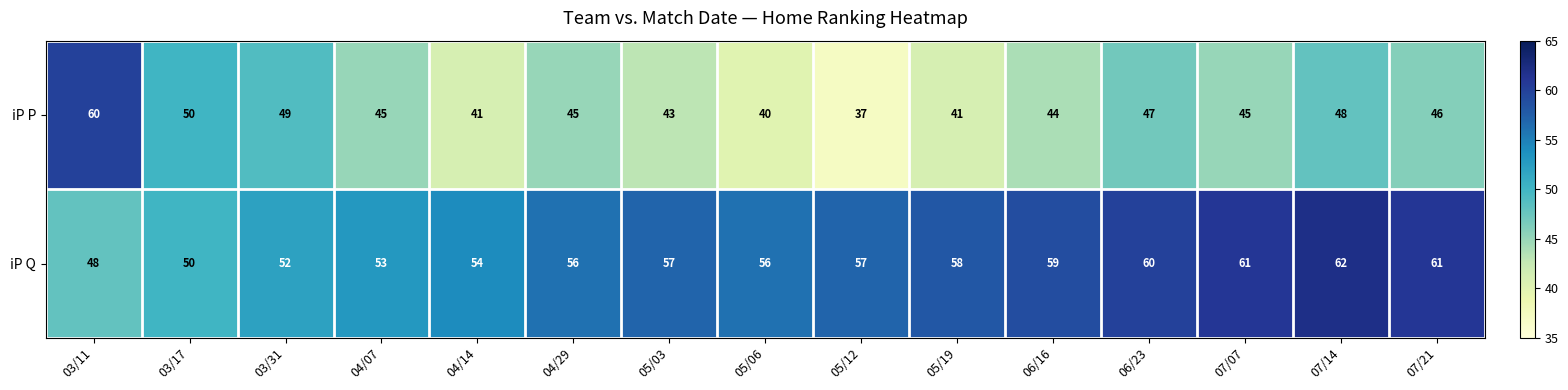

What is the average value of the iP P series?

45